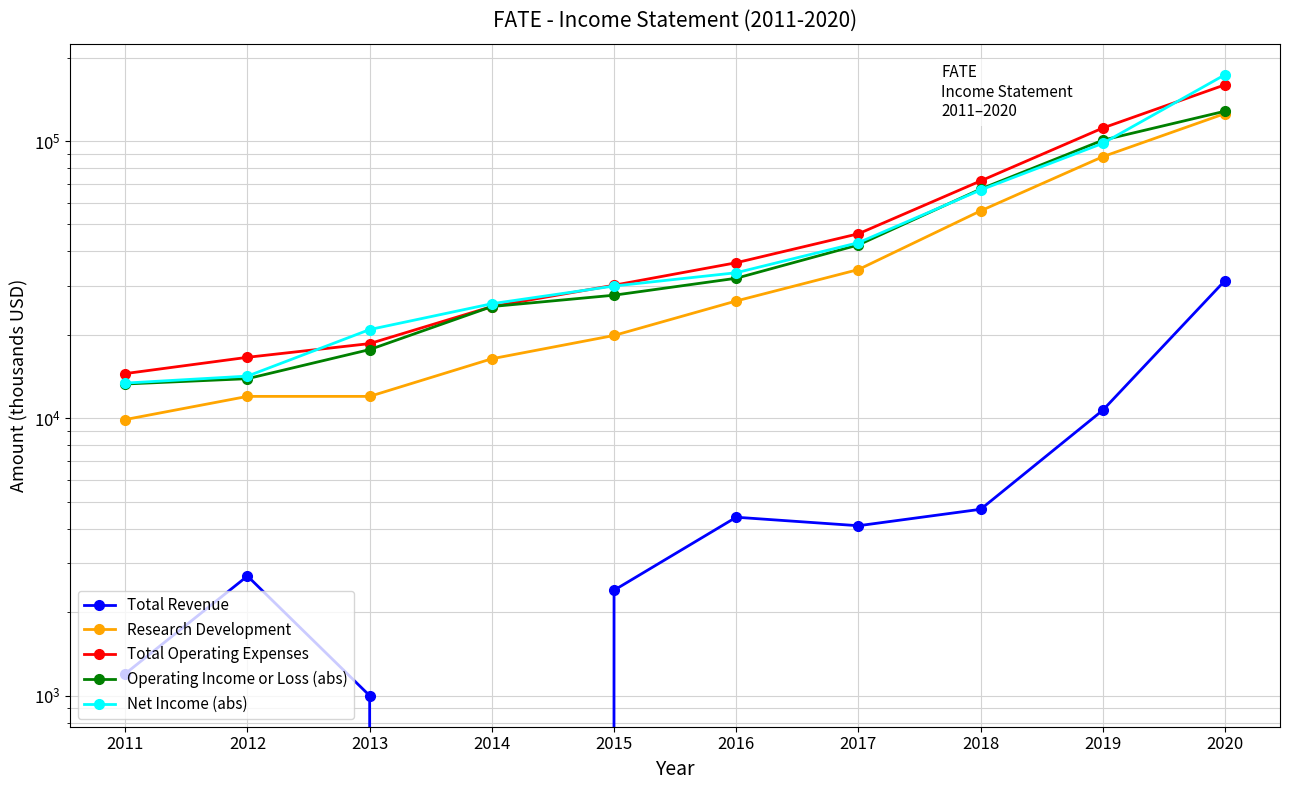

What is the maximum value shown in the chart?

173400